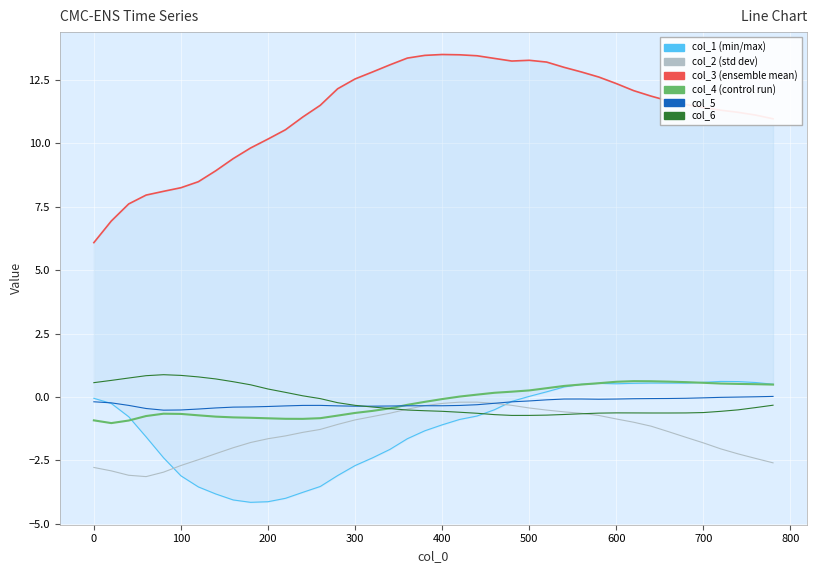

What is the difference between the second highest and second lowest values in the col_5 series?

0.5